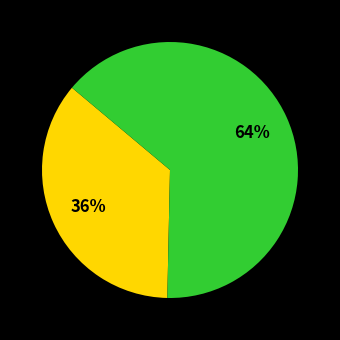

To the nearest percent, what is the average slice percentage?

50%